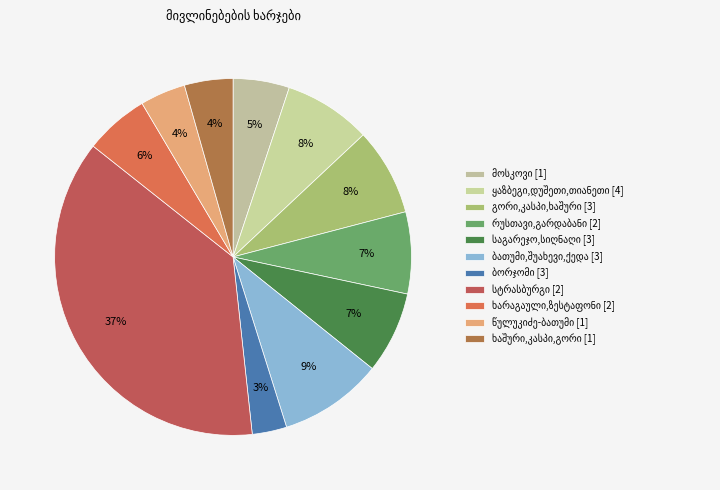

True or false: ყაზბეგი,დუშეთი,თიანეთი accounts for 8% of the total.

True